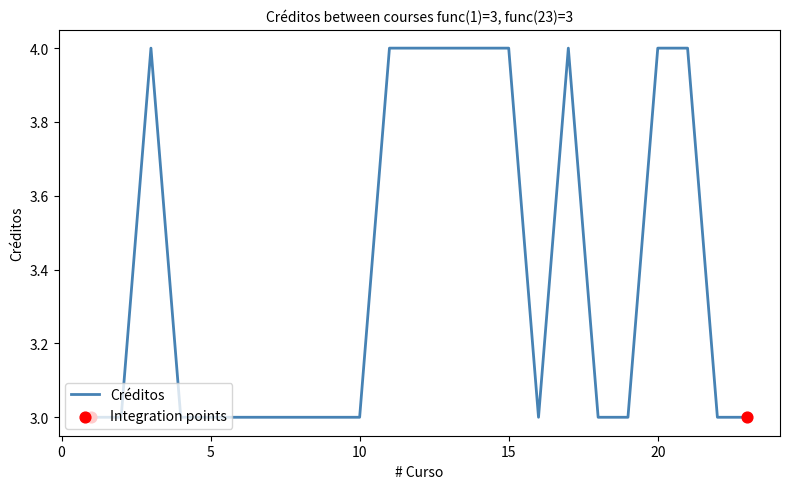

What is the greatest value displayed?

4